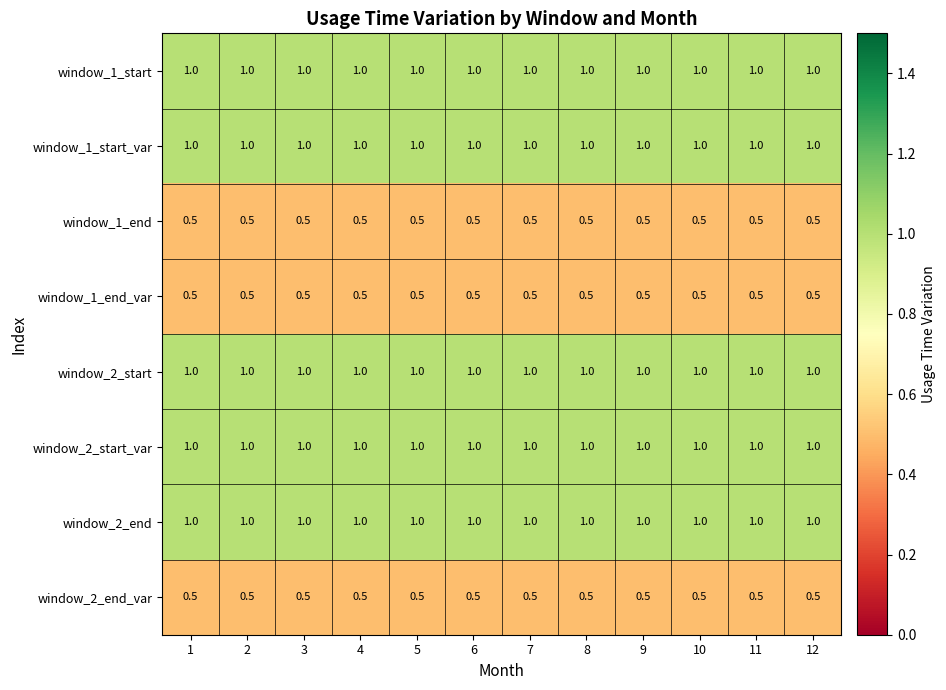

What is the minimum value shown in the chart?

0.5